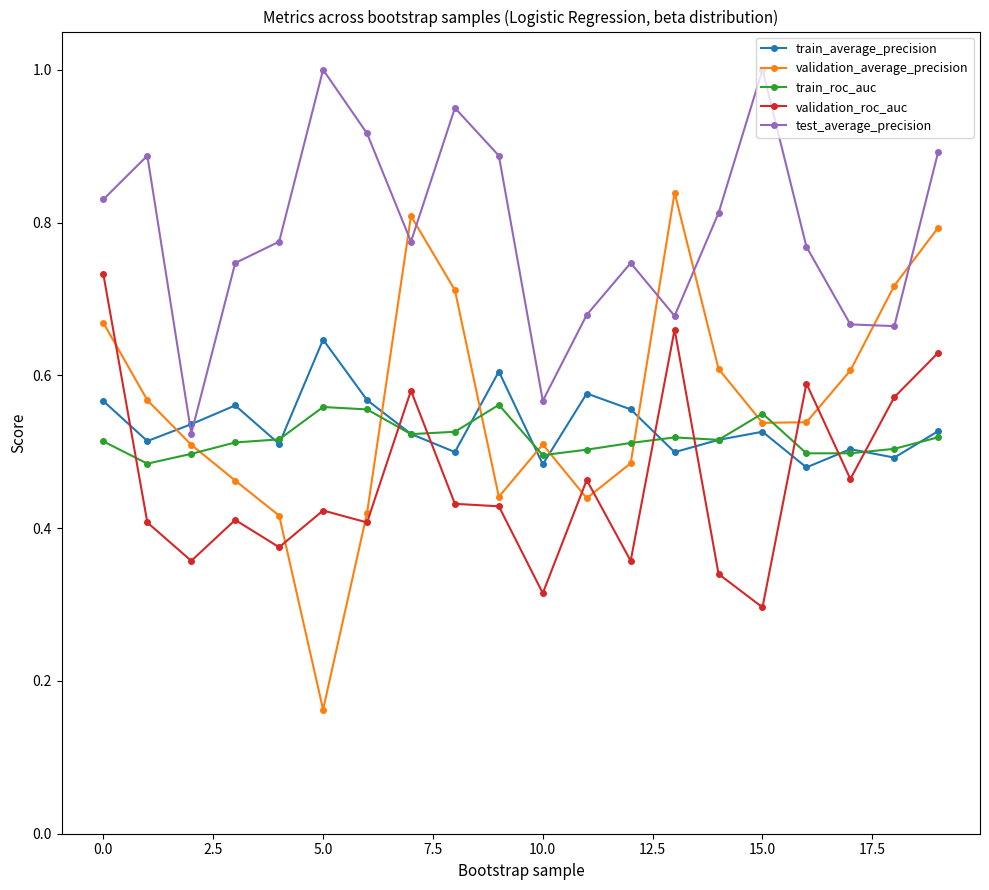

Which series has the largest total across all categories?

test_average_precision